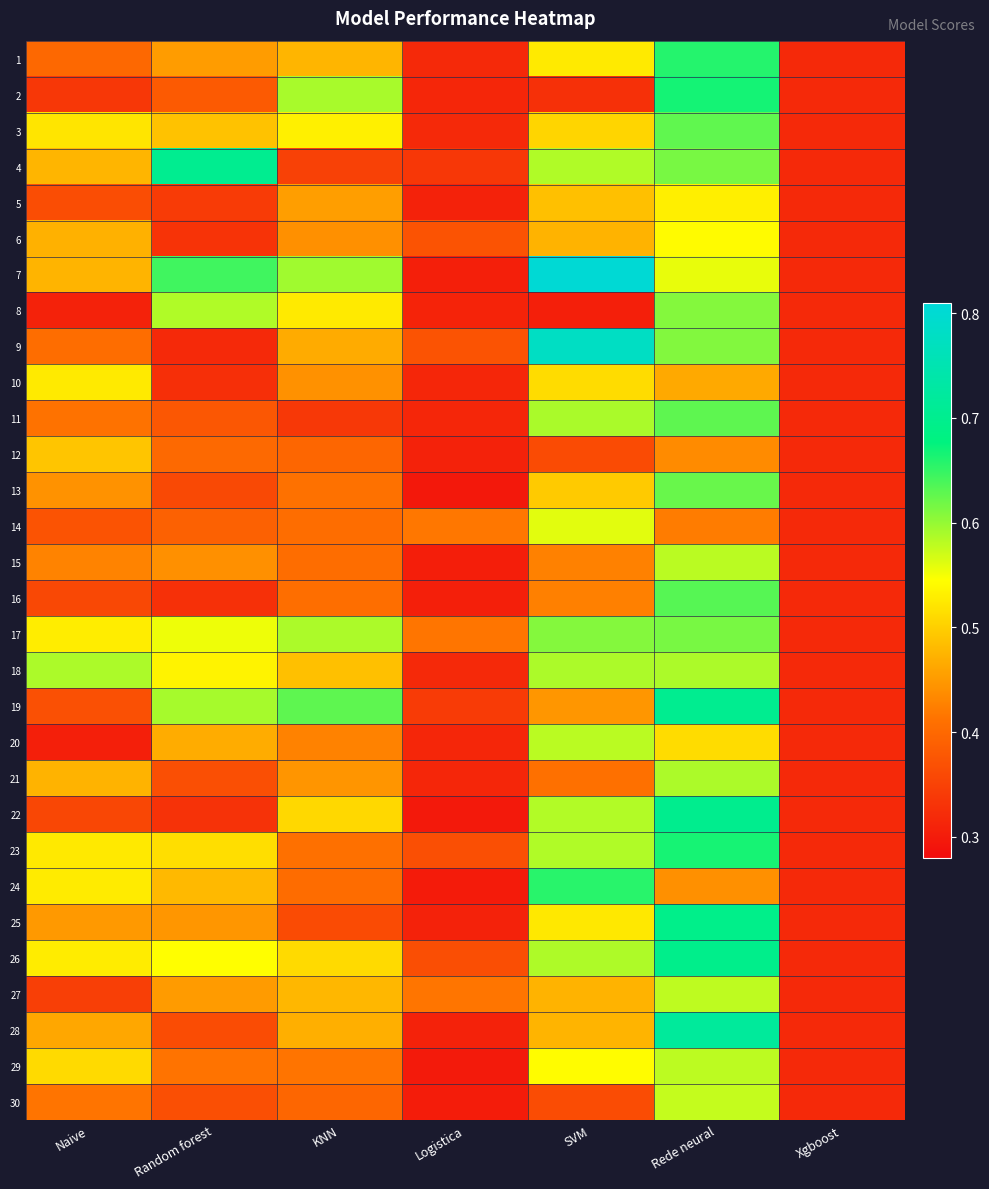

List the series in order of their peak value, highest first.

7, 9, 28, 4, 19, 22, 26, 25, 2, 23, 1, 24, 16, 11, 3, 13, 17, 8, 18, 21, 20, 15, 29, 27, 30, 14, 6, 5, 10, 12